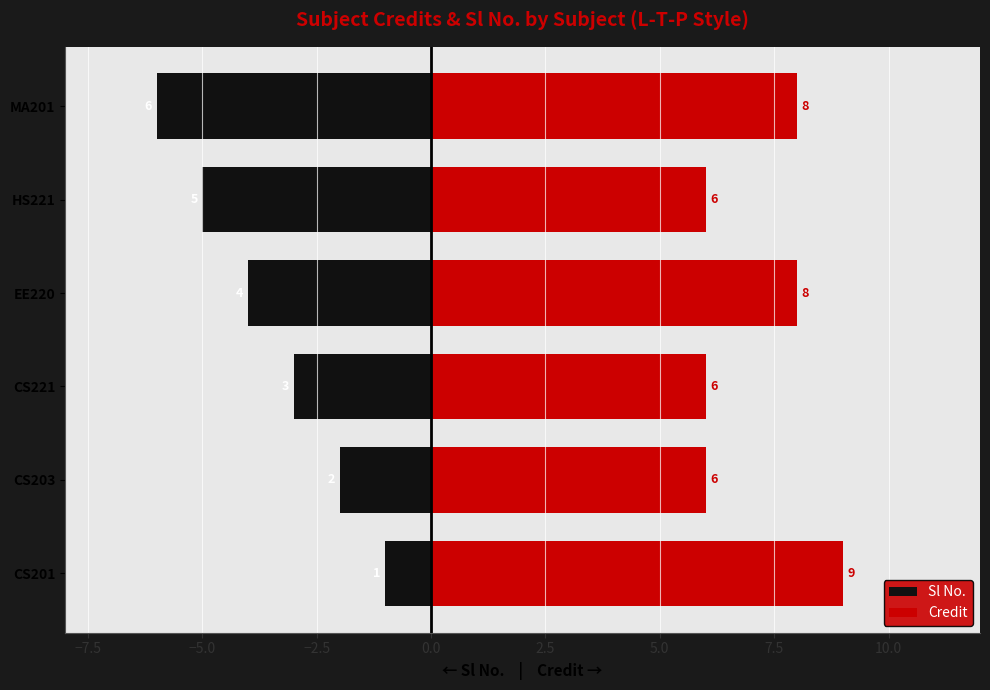

Does the chart contain stacked bars?

No